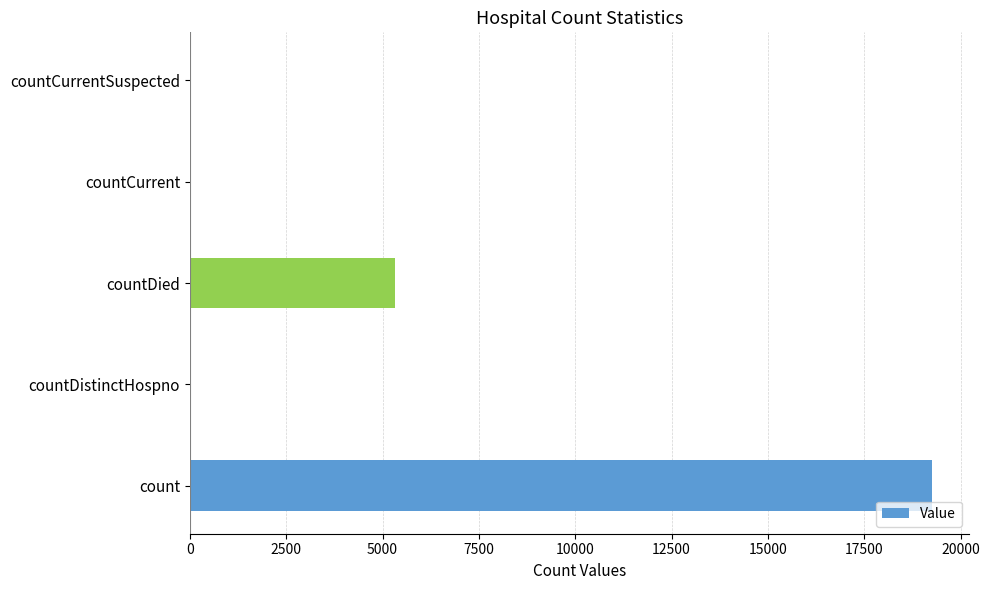

What is the average value?

4928